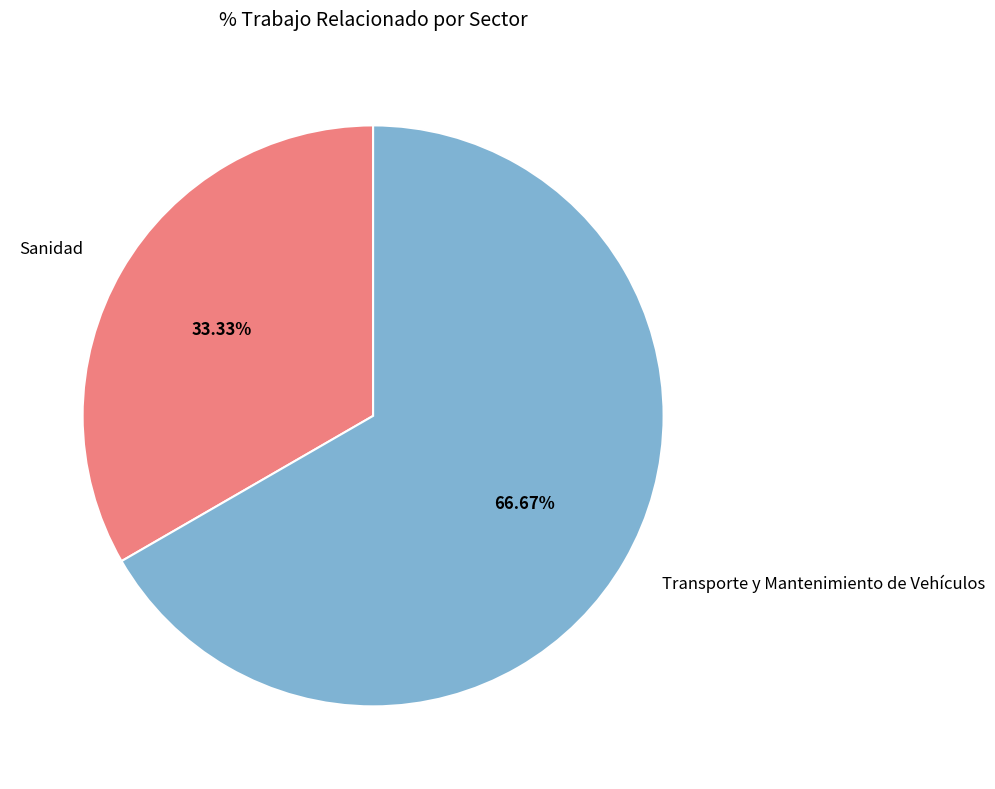

The Sanidad slice represents 45% of the pie. True or false?

False